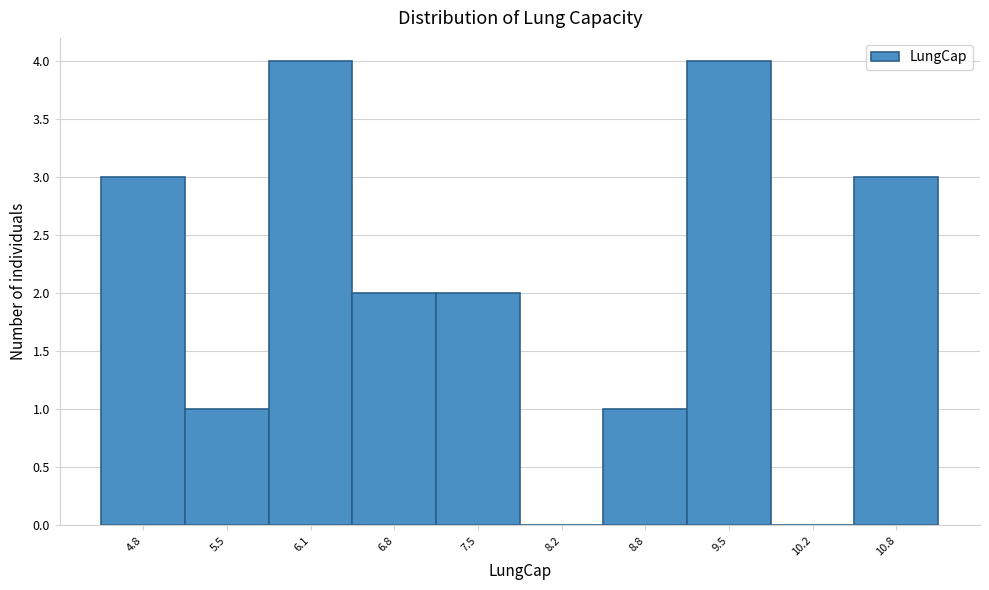

Reading left to right, what are all the values shown in this chart?

4.8=3	5.5=1	6.1=4	6.8=2	7.5=2	8.2=0	8.8=1	9.5=4	10.2=0	10.8=3